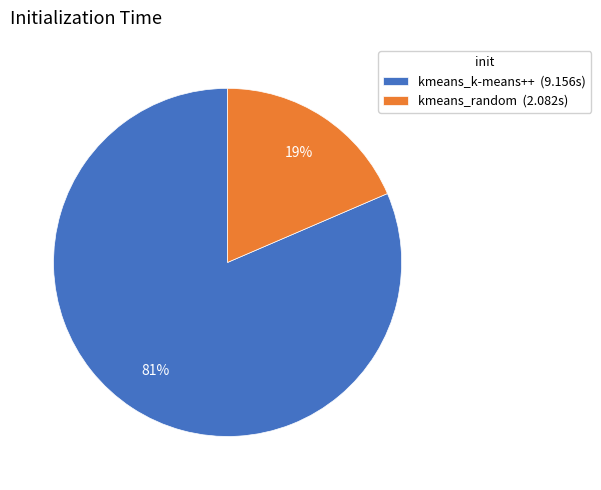

Is the sum of kmeans_random (2.082s) and kmeans_k-means++ (9.156s) greater than half?

Yes